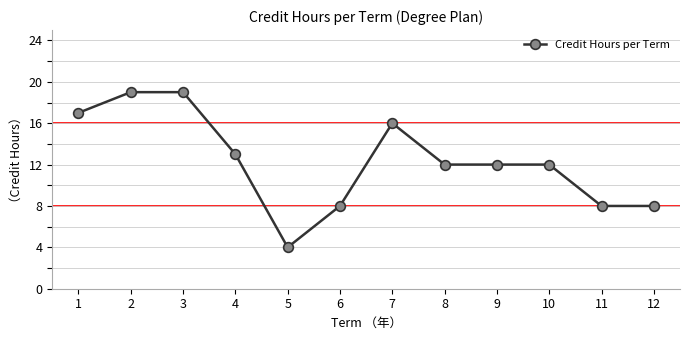

Does the chart have visible grid lines?

Yes